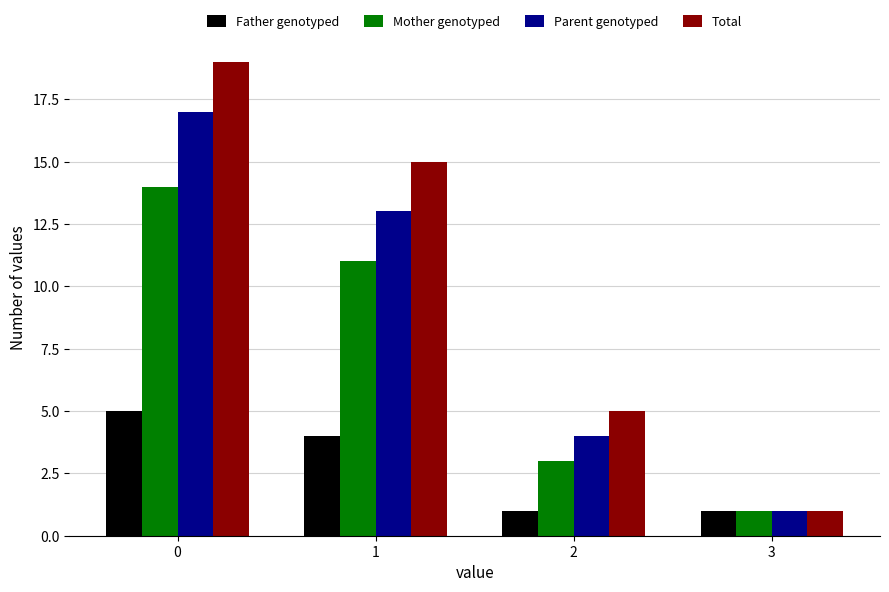

Rank the categories by Total value from lowest to highest.

3, 2, 1, 0